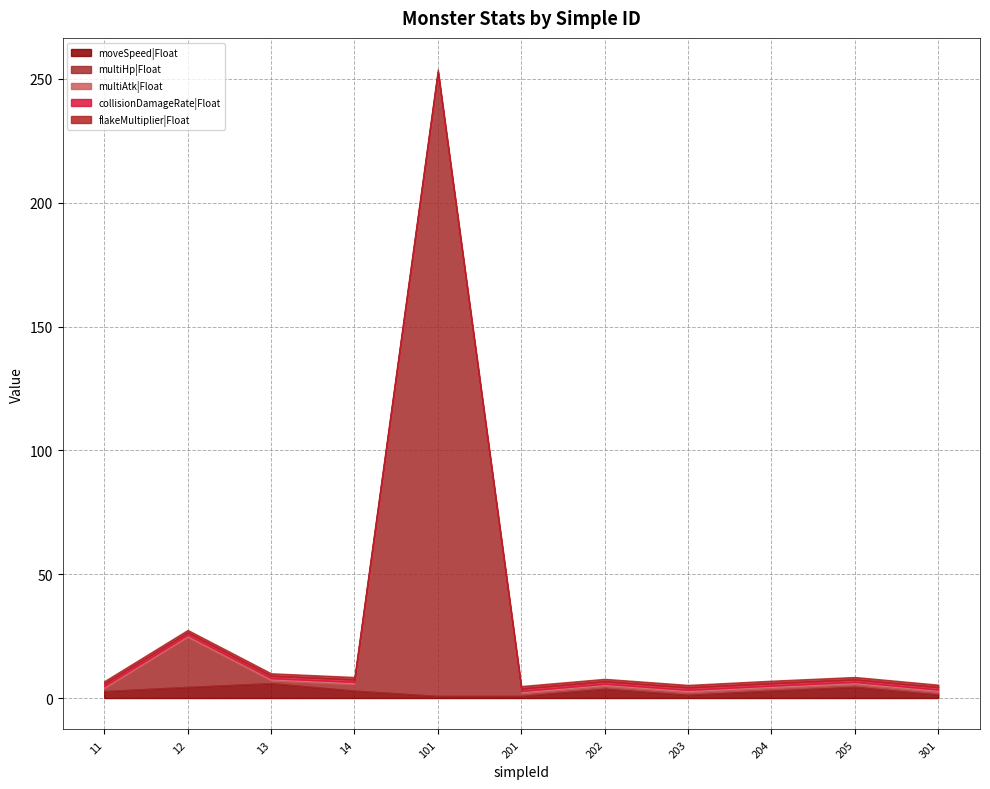

Reading left to right, extract all data points from this chart.

moveSpeed|Float: 11=2.8	12=4.5	13=6.0	14=3.0	101=0.8	201=0.8	202=3.8	203=1.3	204=3.0	205=4.5	301=1.4
multiHp|Float: 11=1.0	12=20.0	13=1.0	14=2.5	101=250.0	201=1.0	202=1.0	203=1.0	204=1.0	205=1.0	301=1.0
multiAtk|Float: 11=1.0	12=1.0	13=1.0	14=1.0	101=1.0	201=1.0	202=1.0	203=1.0	204=1.0	205=1.0	301=1.0
collisionDamageRate|Float: 11=1.0	12=1.0	13=1.0	14=1.0	101=1.0	201=1.0	202=1.0	203=1.0	204=1.0	205=1.0	301=1.0
flakeMultiplier|Float: 11=1.0	12=1.0	13=1.0	14=1.0	101=1.0	201=1.0	202=1.0	203=1.0	204=1.0	205=1.0	301=1.0